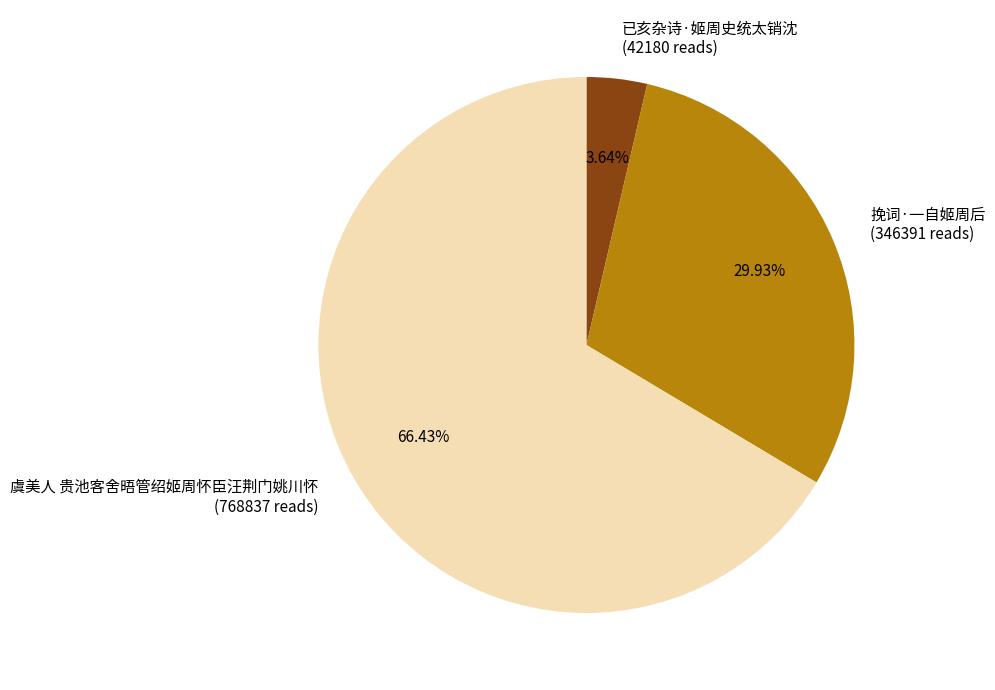

To the nearest percent, what percentage of the pie is 挽词·一自姬周后?

30%